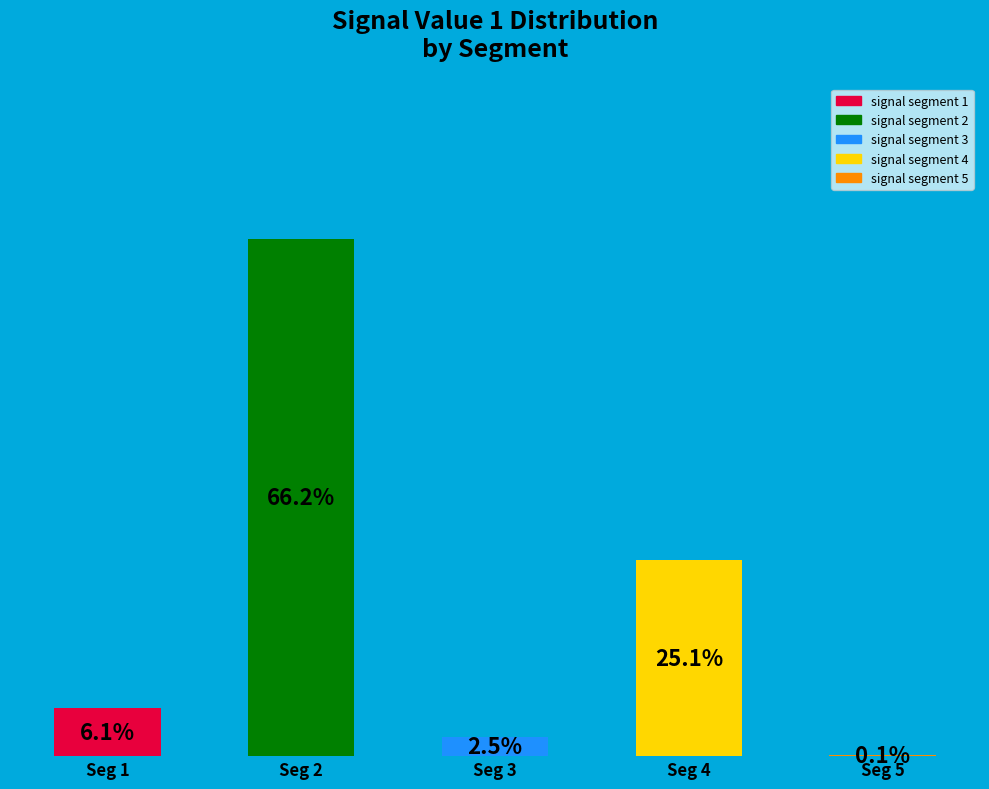

Where is the data nearest to the value 33?

Seg 4